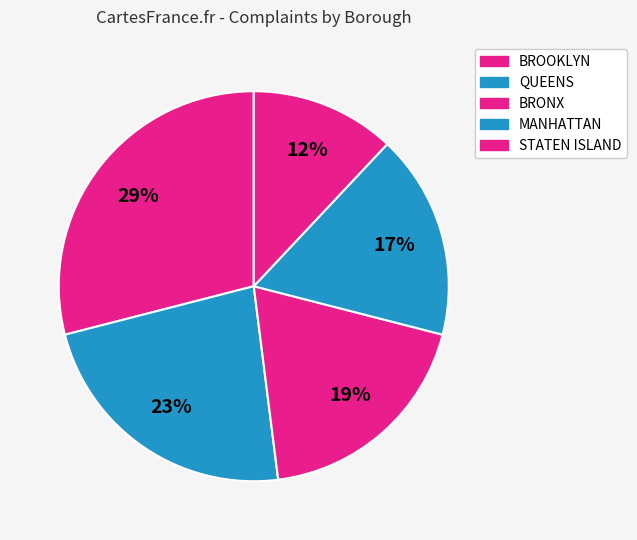

Is BRONX the majority of the pie?

No